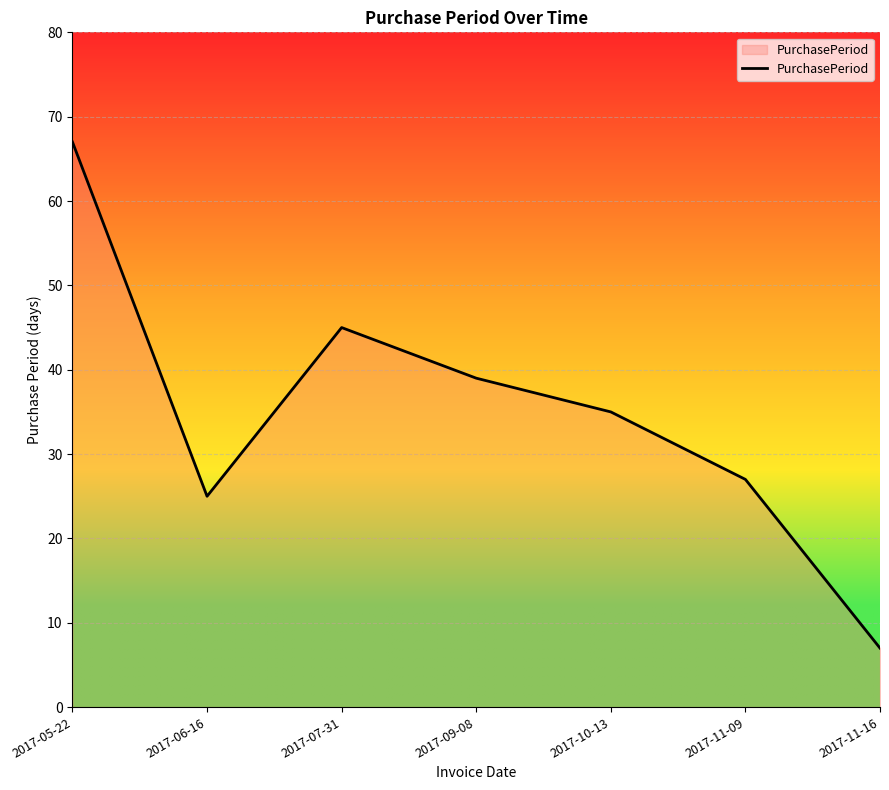

Read the value at 2017-09-08, to the nearest 5.

40